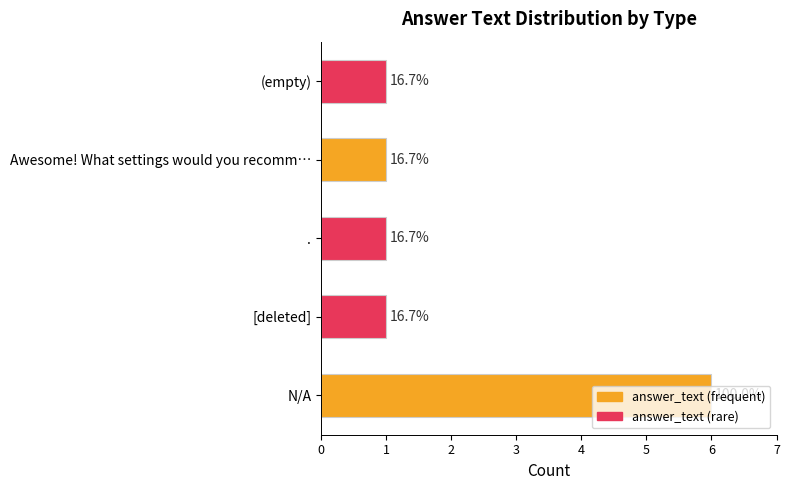

Are the bars horizontal?

Yes